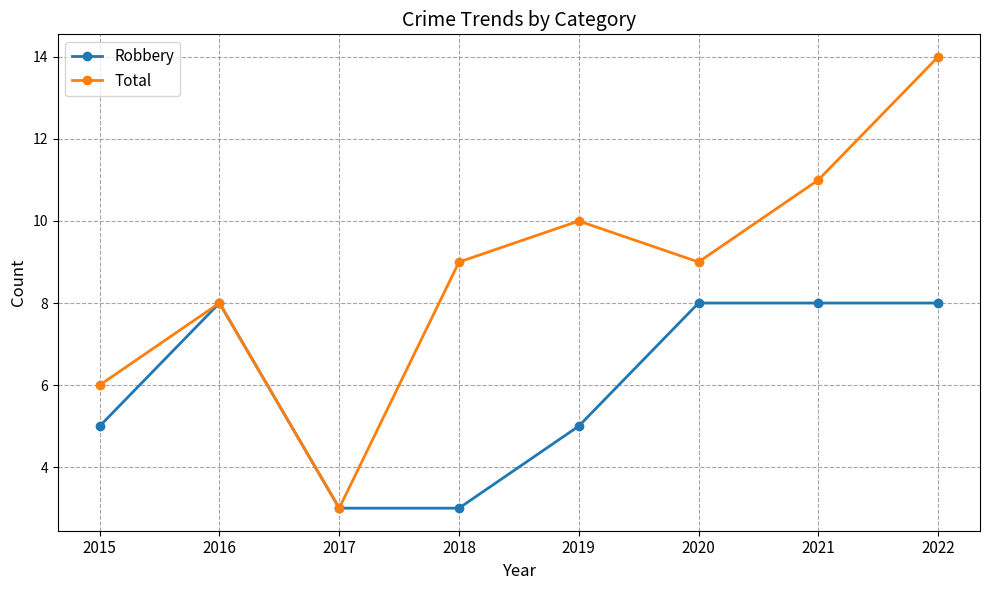

What is the total value across all series at 2015?

11